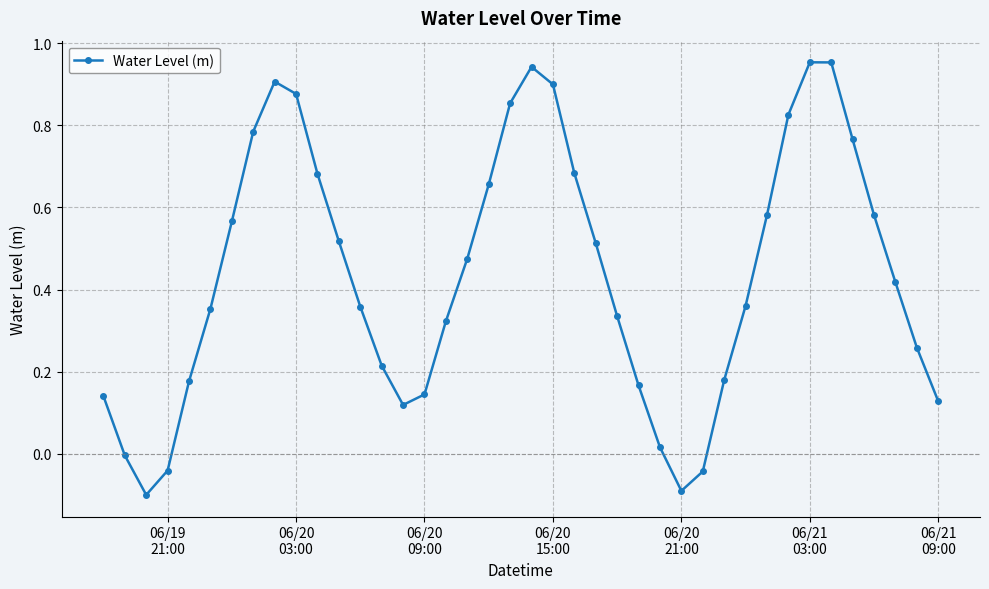

How many interior local valleys (lower than both neighbors) does the data have?

3